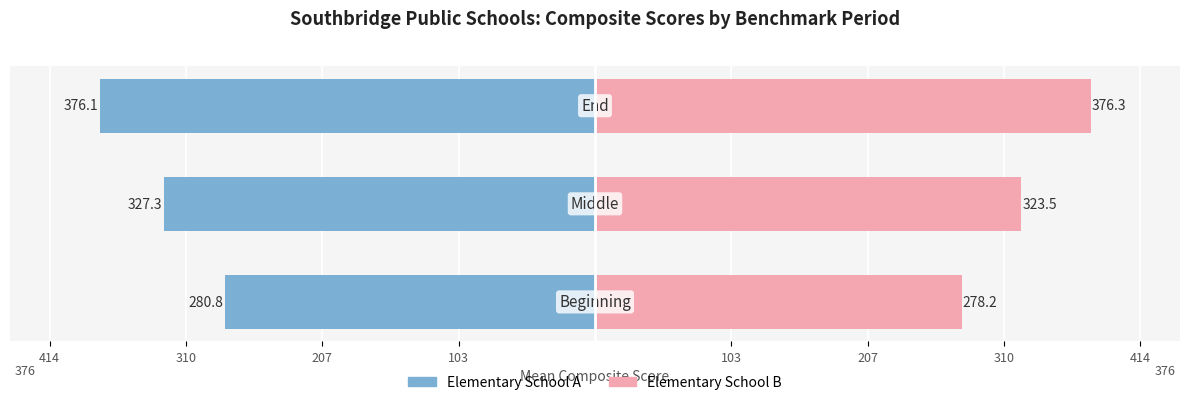

List the series in order of their peak value, highest first.

Elementary School B, Elementary School A